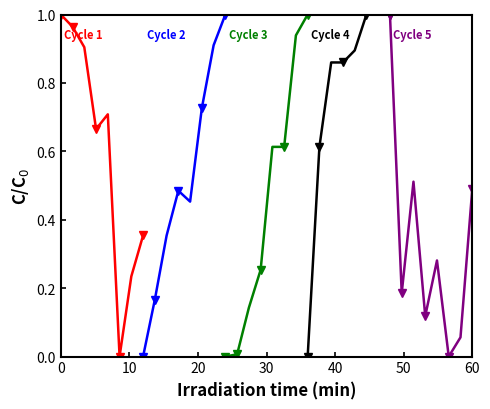

How many values in the Cycle 5 series exceed 0?

7